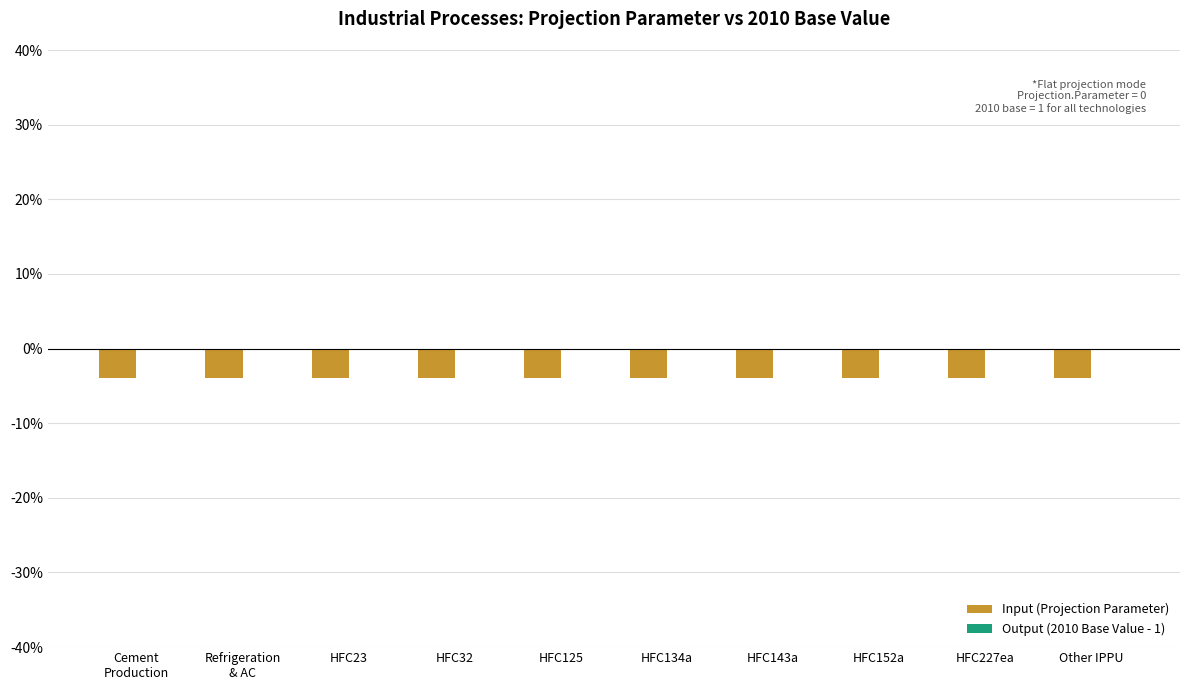

Rank the series at Cement
Production from lowest to highest value.

Input (Projection Parameter), Output (2010 Base Value - 1)